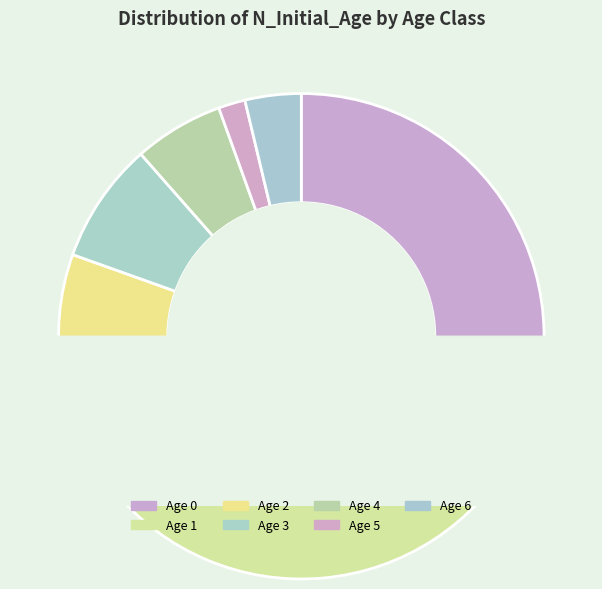

To the nearest percent, what percentage of the pie is 4?

6%